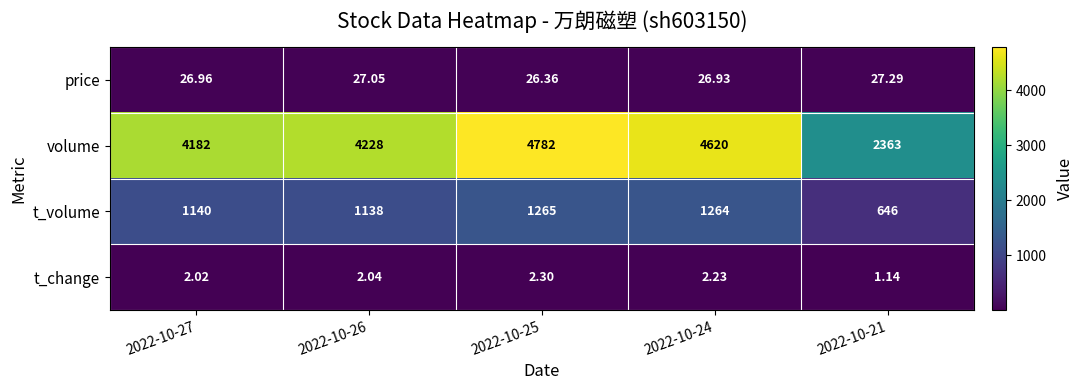

At which category is the sum across all series the highest?

2022-10-25